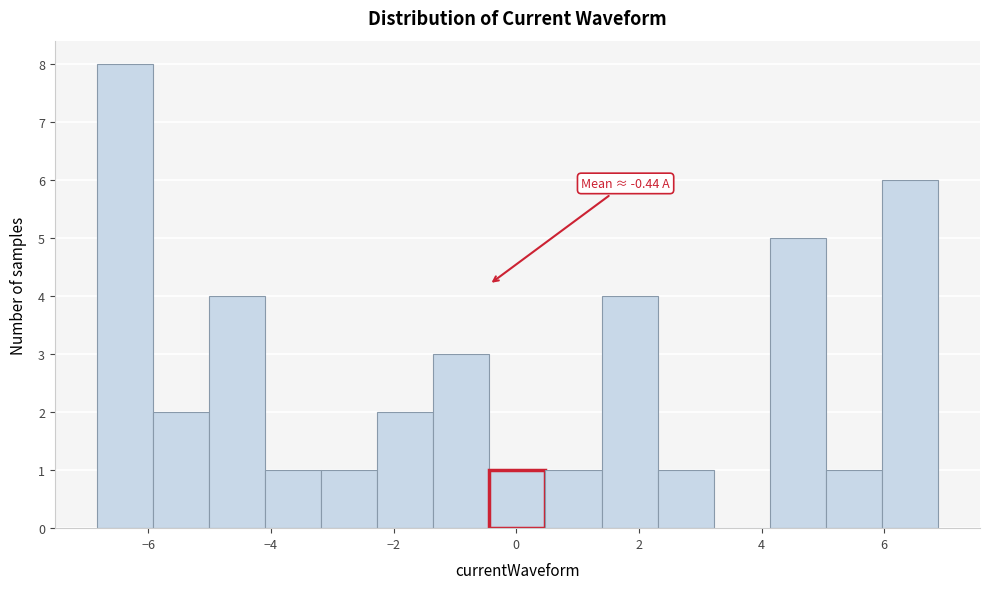

Which range on the x-axis has the tallest bar?

-6.8 to -6.0